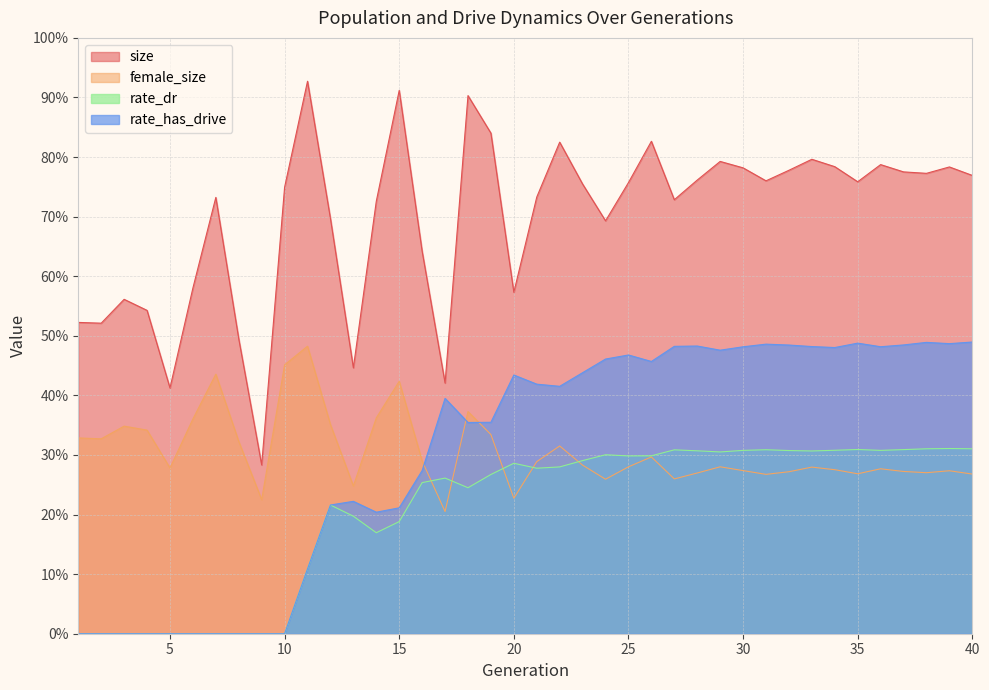

How many lines are shown in the chart?

4